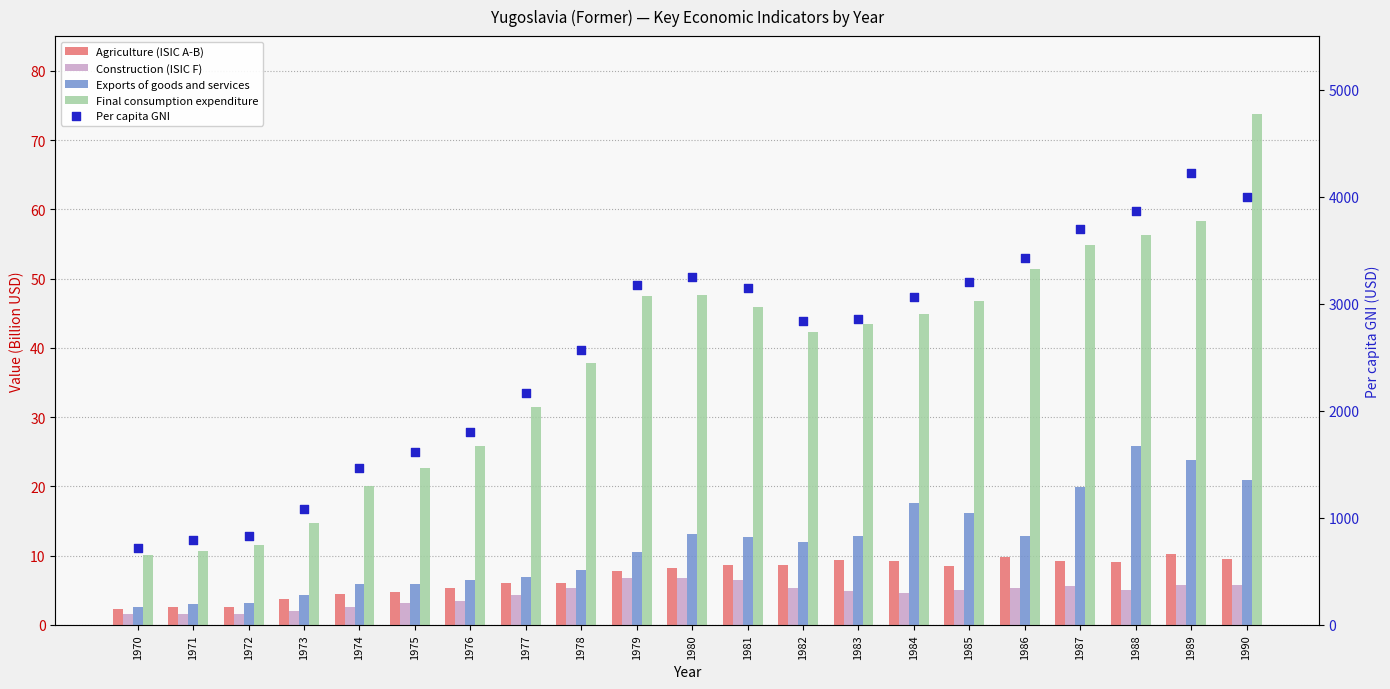

Which series contains the highest Y value?

Per capita GNI